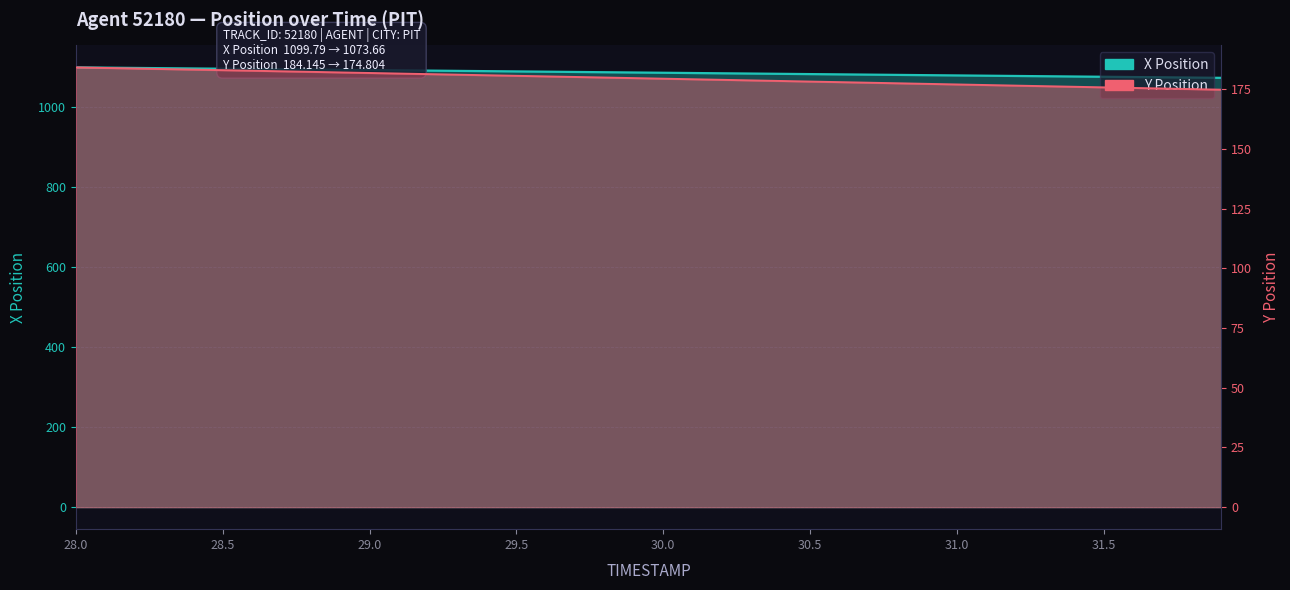

What are all the series names shown in the legend?

X Position, Y Position